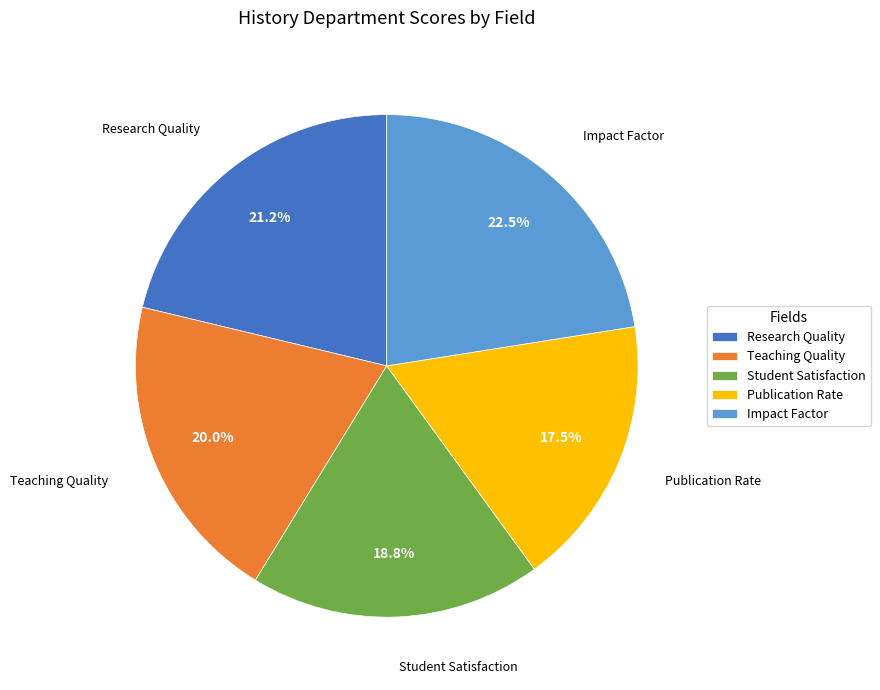

What is the smallest slice in the pie chart?

Publication Rate